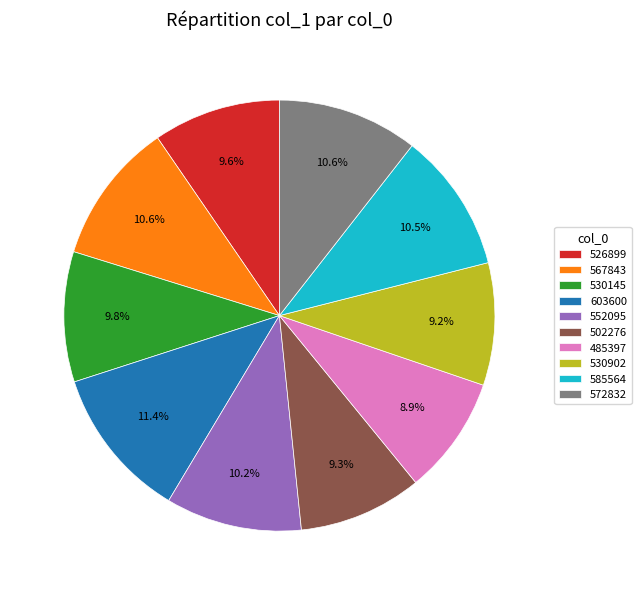

To the nearest percent, what is the average slice percentage?

10%